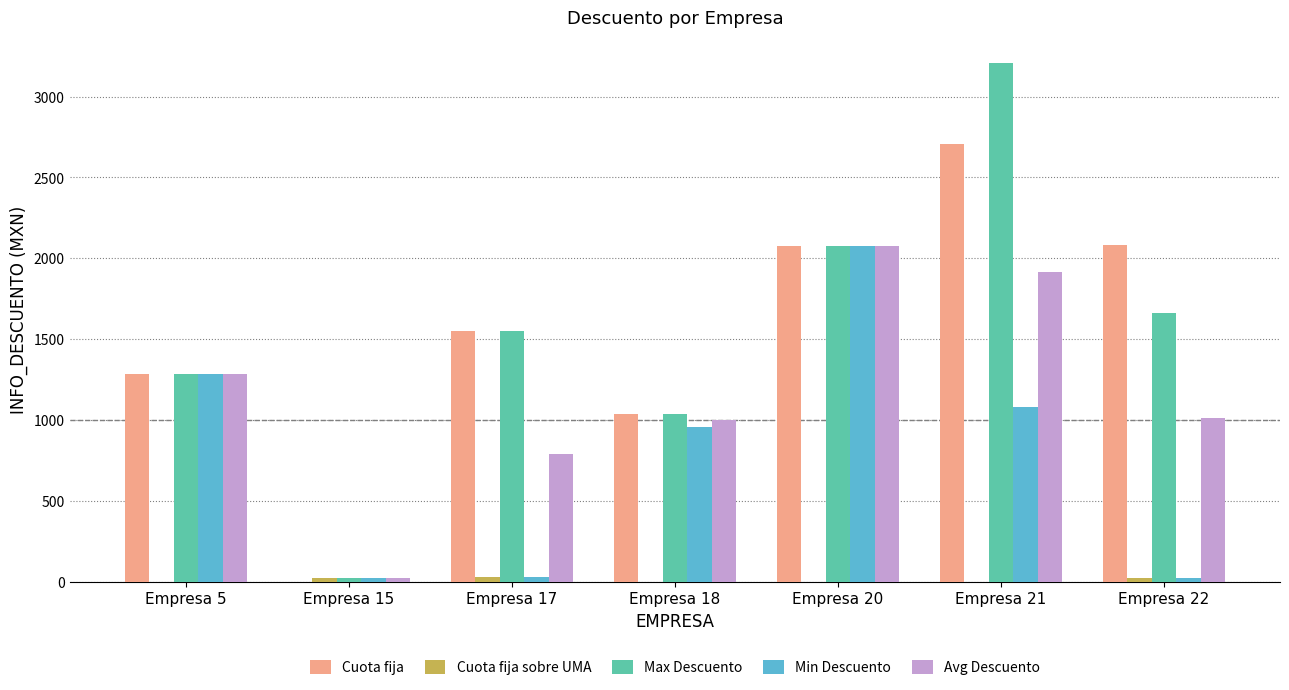

How many values in the Cuota fija series exceed 1553?

4